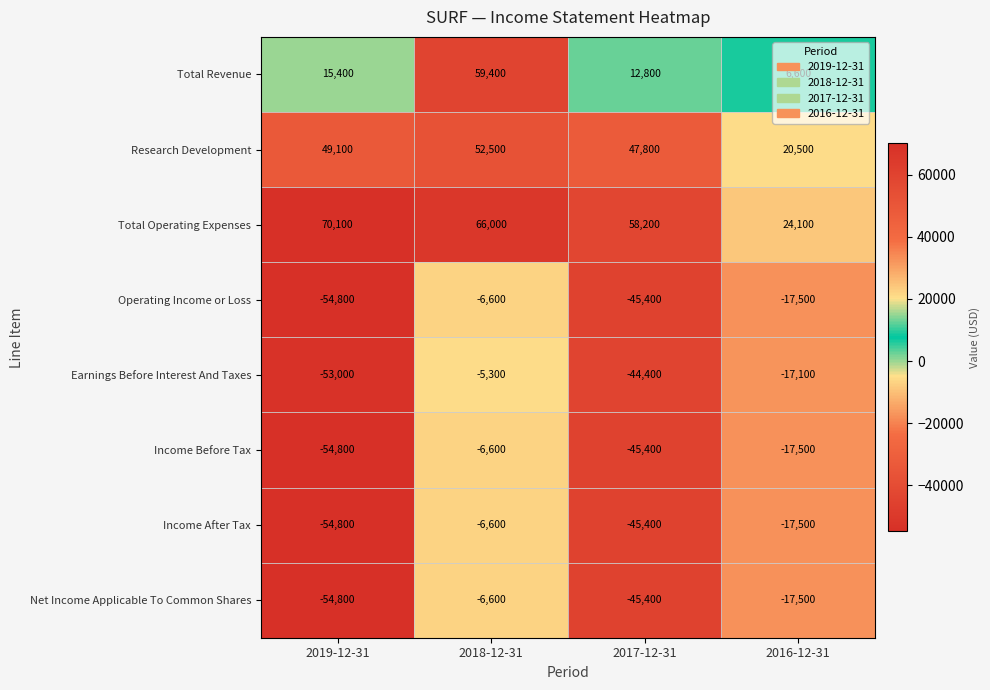

At which label does Total Operating Expenses first exceed 66000?

2019-12-31